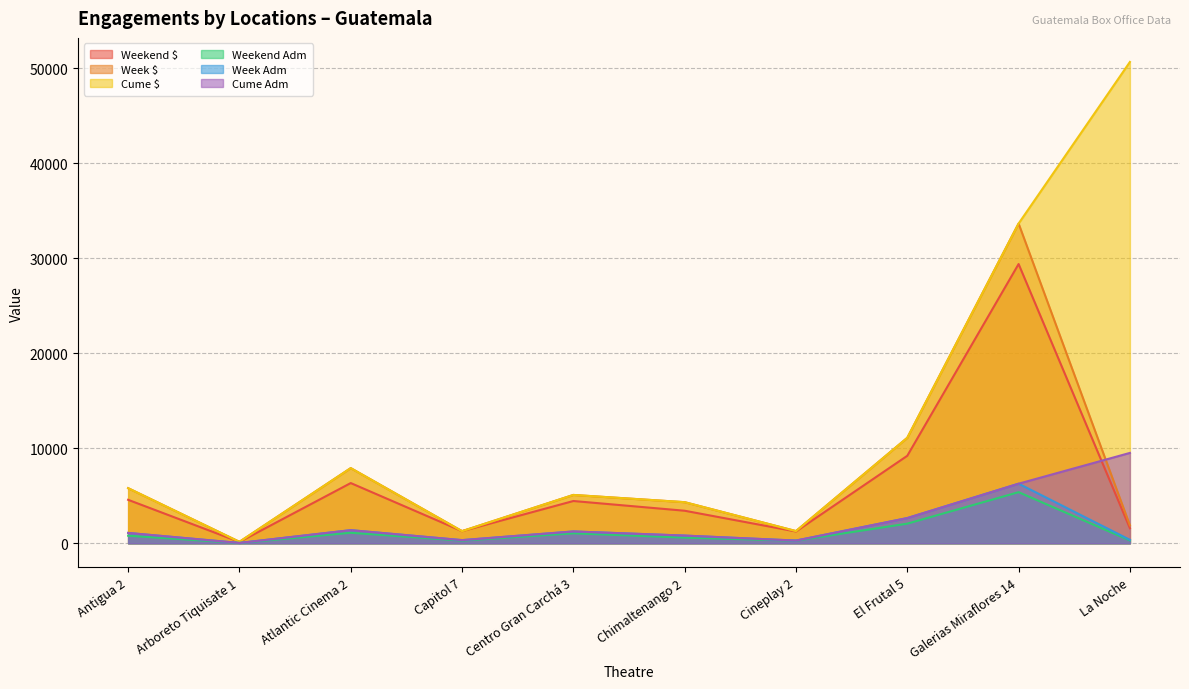

Which category has the lowest value in the Cume $ series?

Arboreto Tiquisate 1